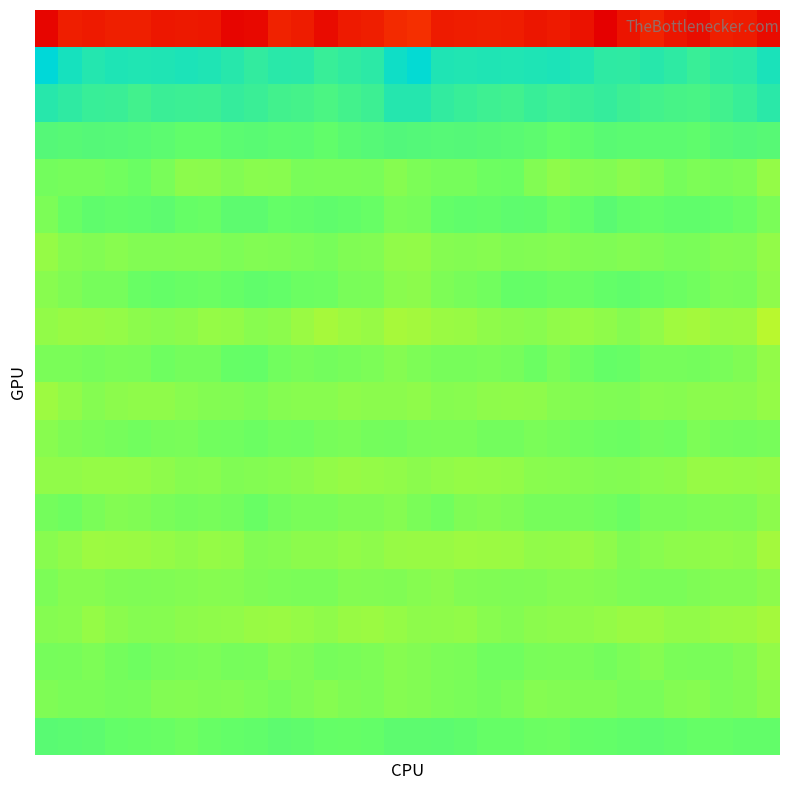

What is the maximum value shown in the chart?

74.5